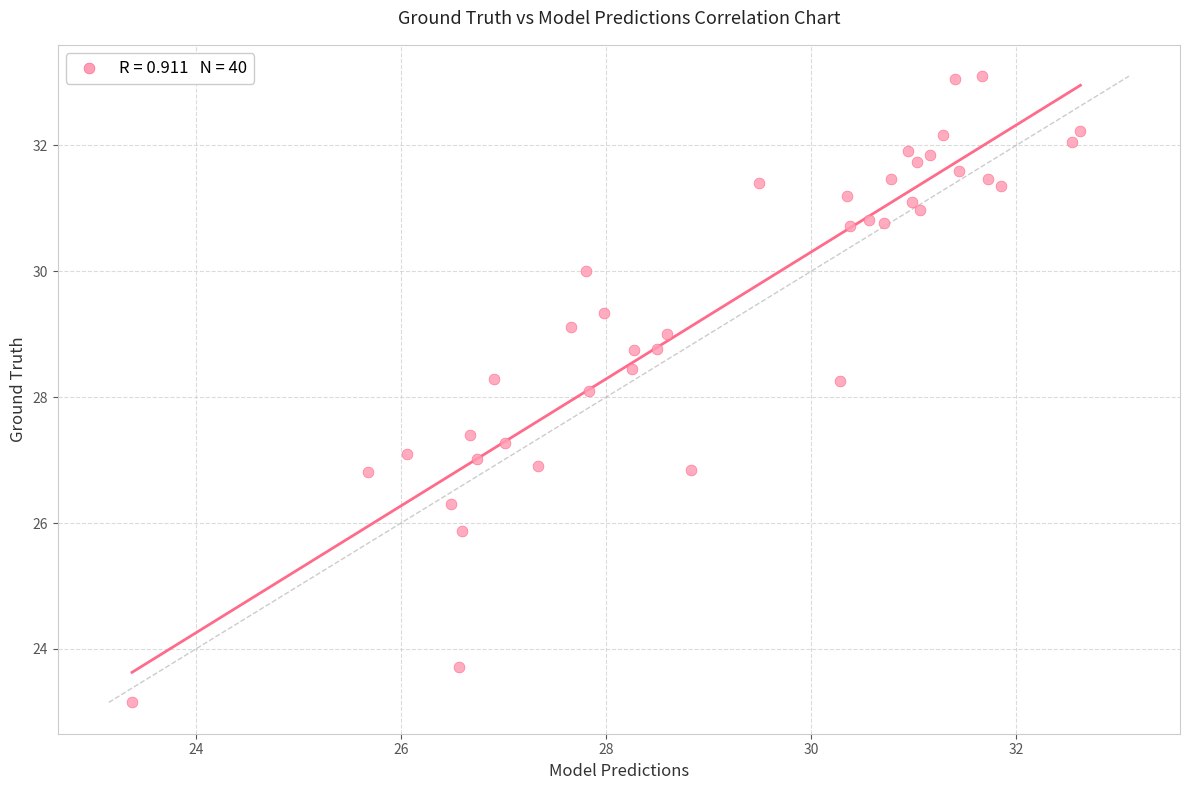

What is the range of Y values (max minus min)?

9.9